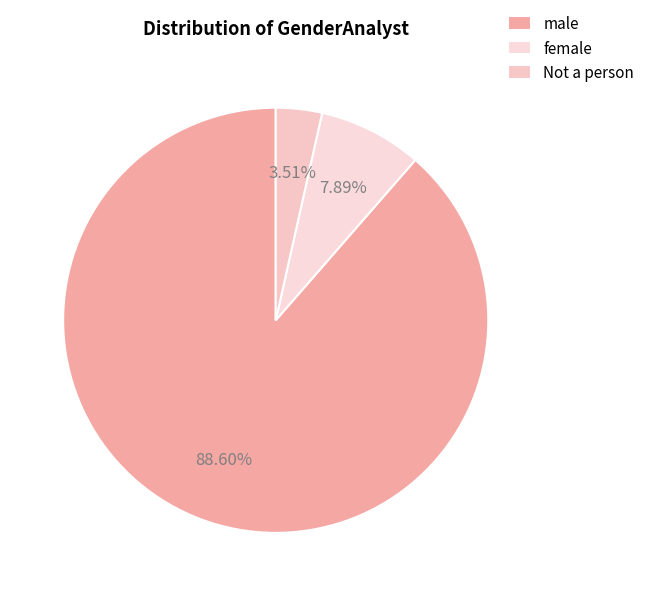

Does Not a person account for over 50% of the chart?

No